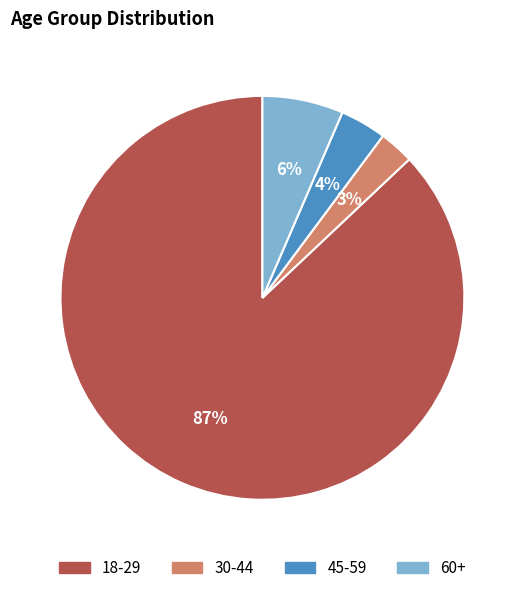

To the nearest percent, what is the average slice percentage?

25%